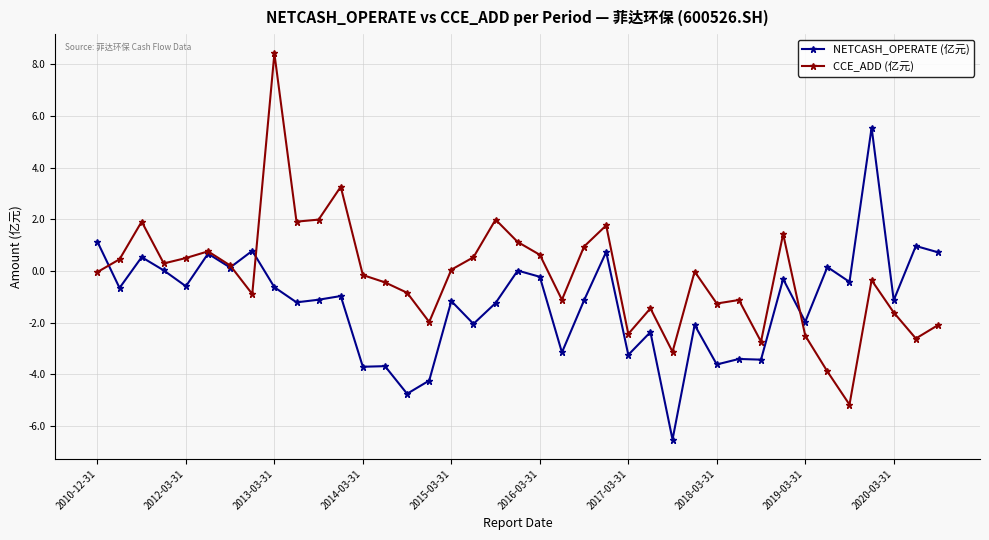

True or false: NETCASH_OPERATE (亿元) has more than 0 interior local peaks.

True